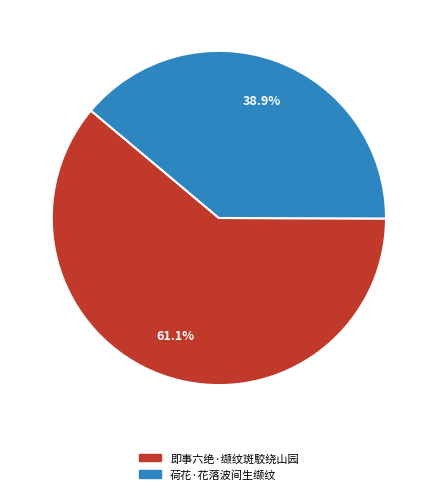

Which has a higher value, 即事六绝·缬纹斑駮绕山园 or 荷花·花落波间生缬纹?

即事六绝·缬纹斑駮绕山园